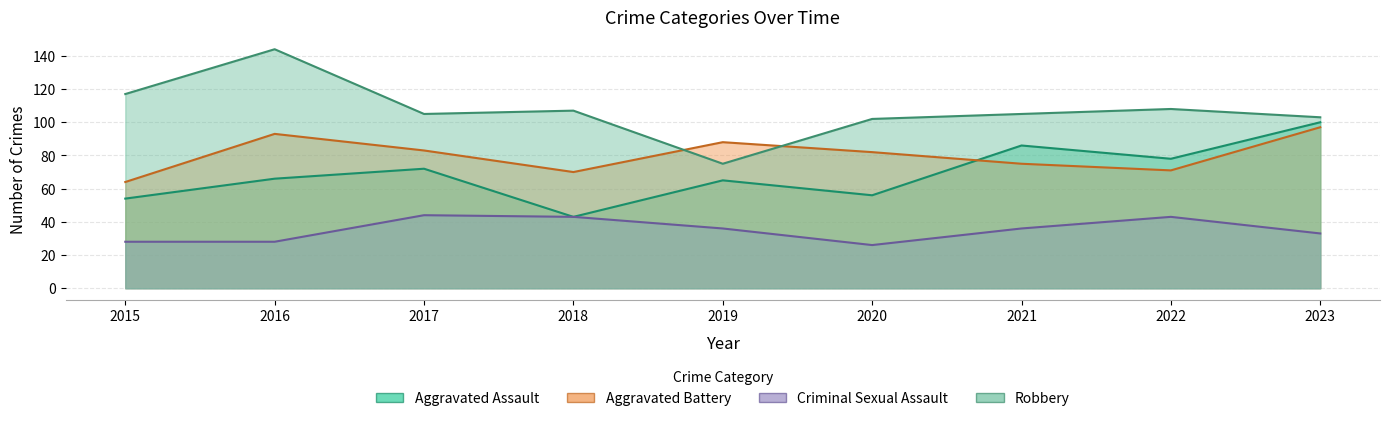

Where does the Aggravated Assault series first go above 66?

2017